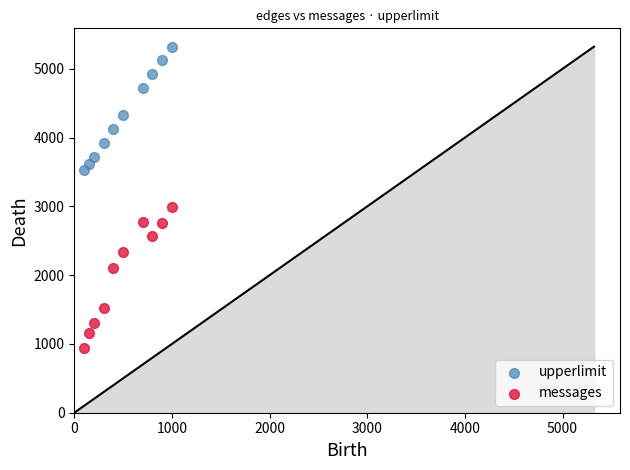

Which series contains the lowest Y value?

messages